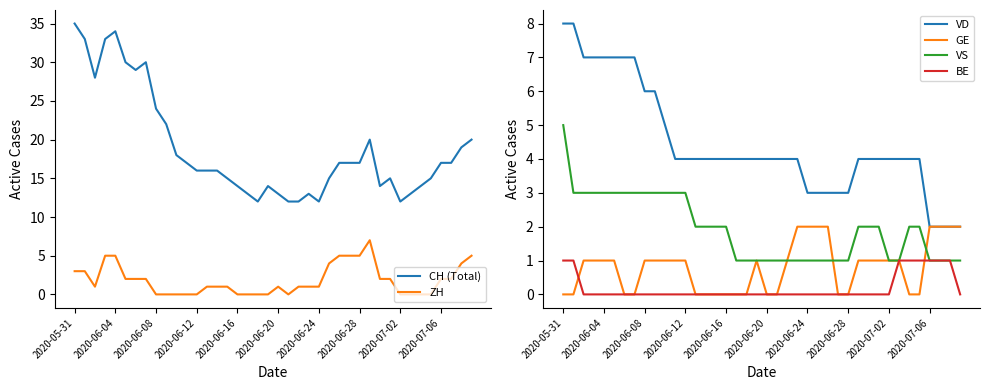

What is the total value across all series at 22?

19